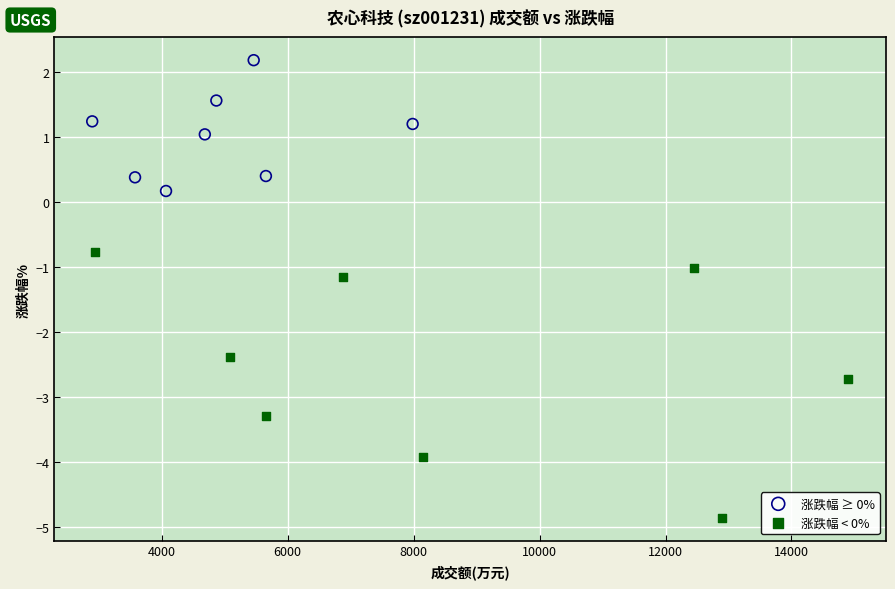

Which series contains the highest Y value?

涨跌幅 ≥ 0%